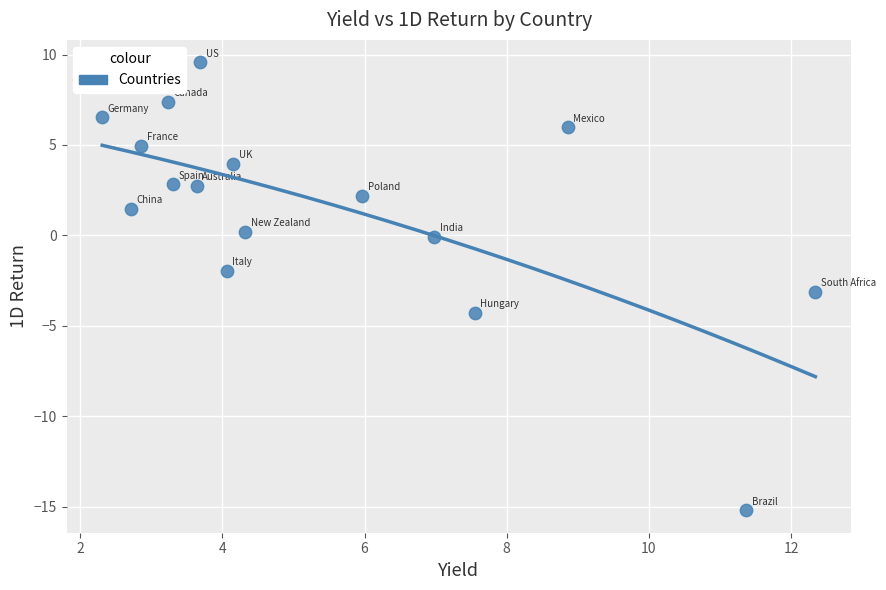

What is the range of Y values (max minus min)?

24.8